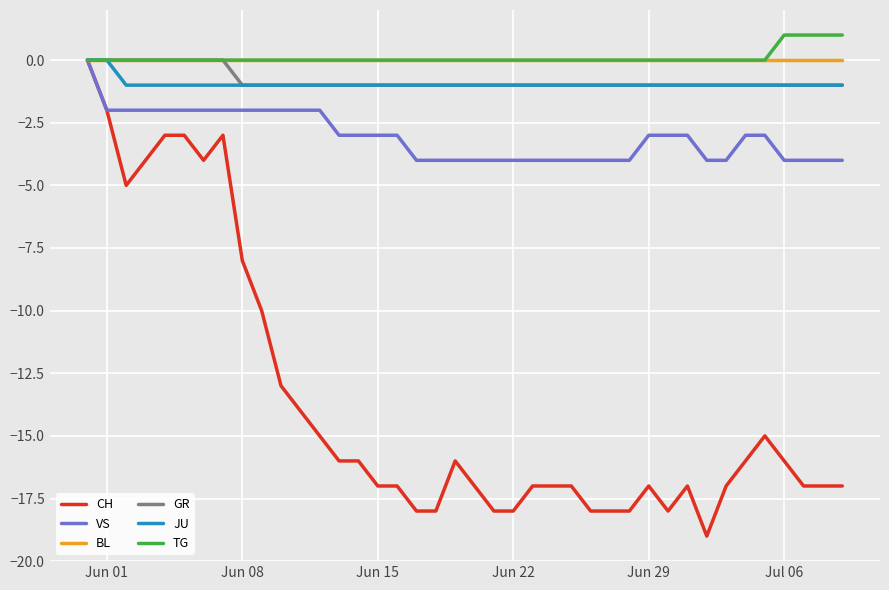

What is the smallest value displayed?

-19